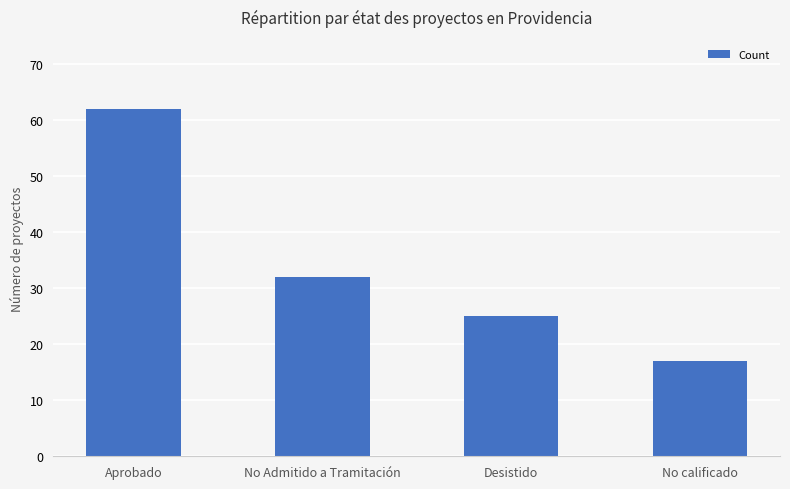

Approximately how many times larger is the value at Desistido compared to Aprobado?

0.4